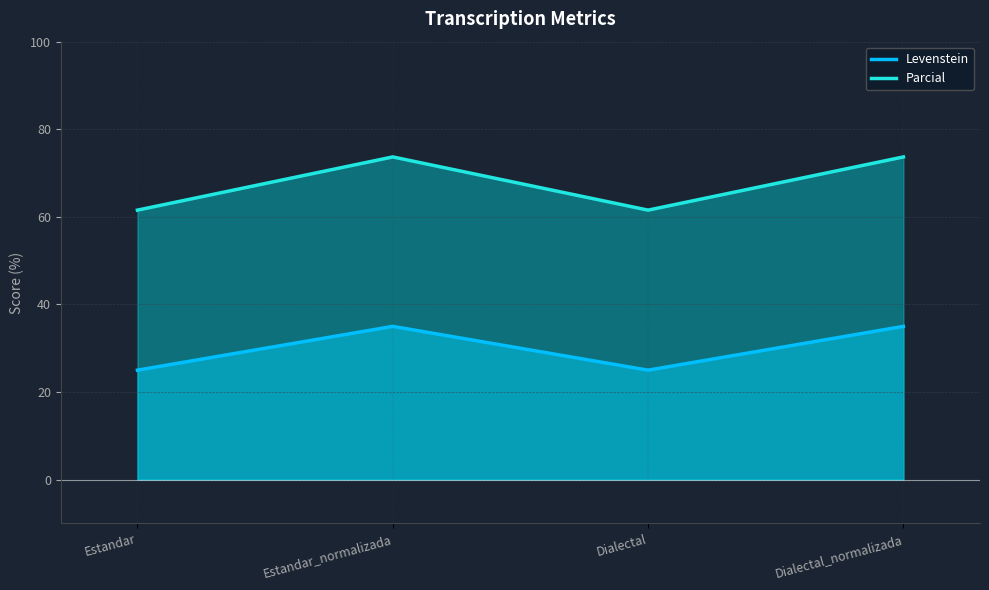

Is the value of Parcial at Estandar greater than the value of Levenstein at Dialectal?

Yes